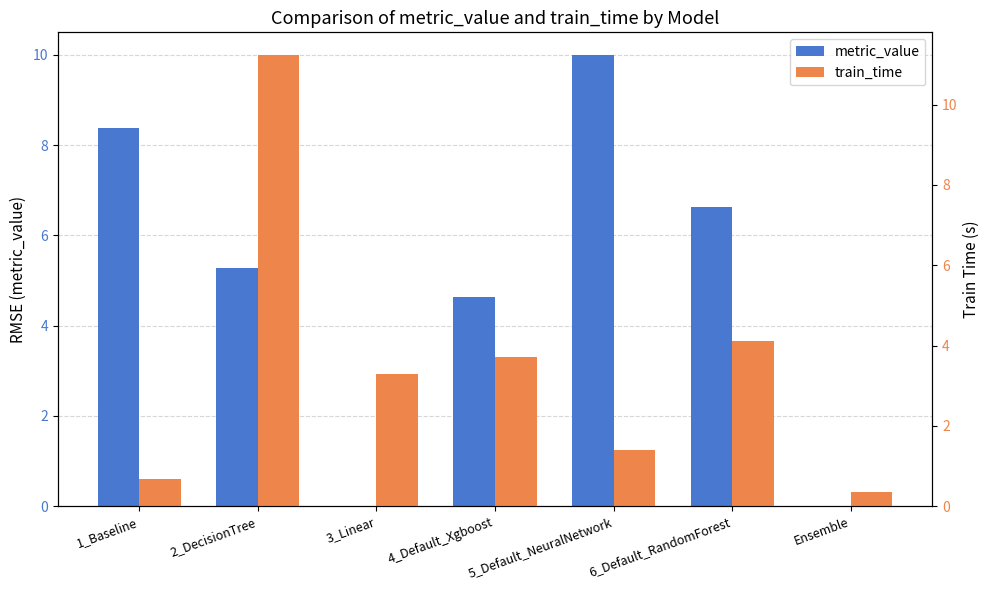

Is the value of metric_value at 3_Linear greater than the value of train_time at 4_Default_Xgboost?

No